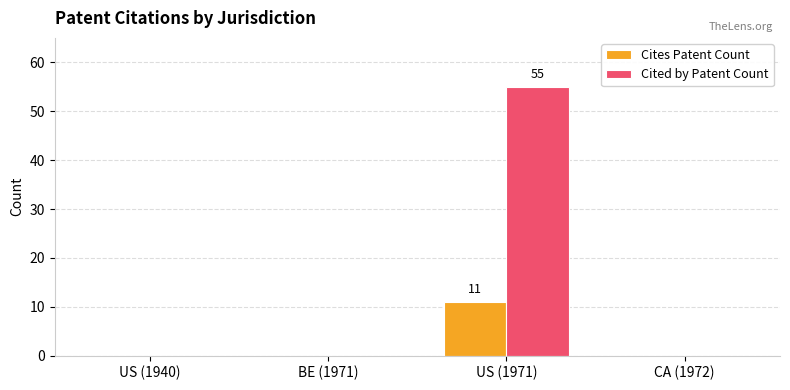

True or false: Cited by Patent Count has a value of -23 at US (1940).

False